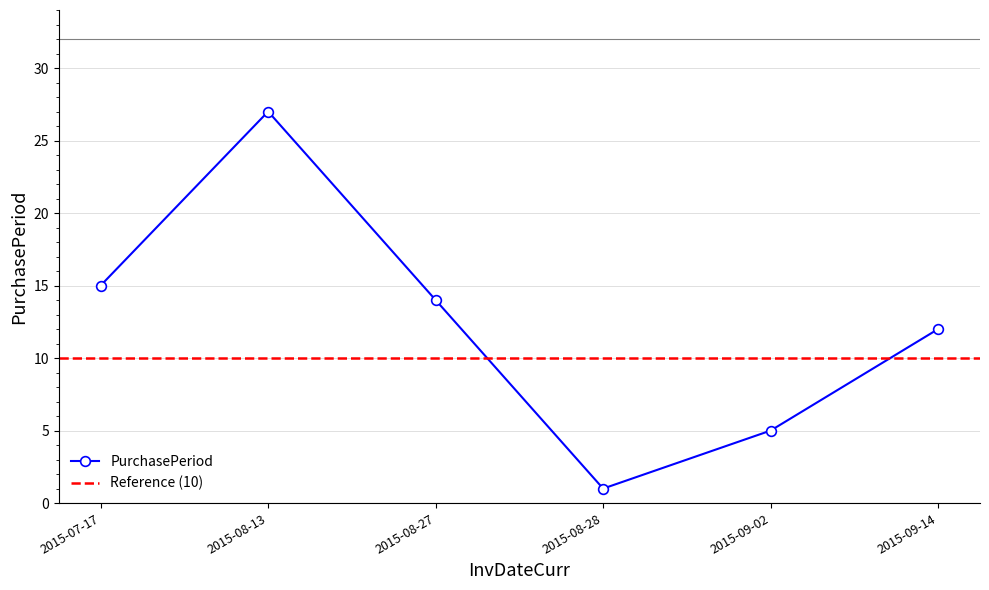

Reading right to left, transcribe all the data shown in this chart.

12	5	1	14	27	15